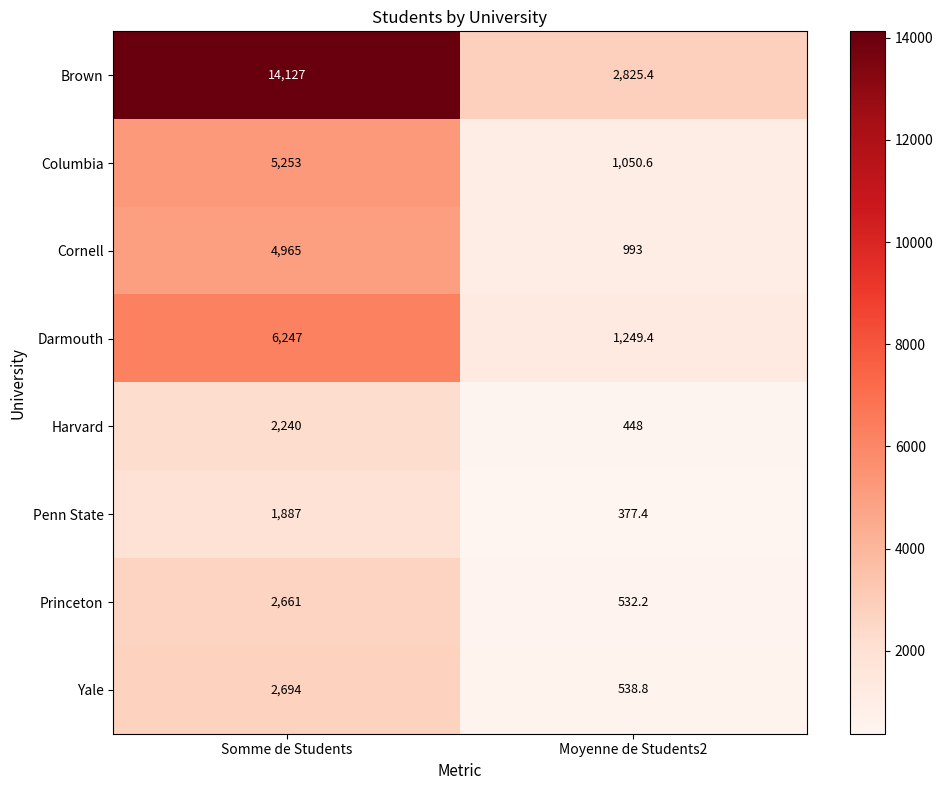

At Moyenne de Students2, list the series in order from smallest to largest.

Penn State, Harvard, Princeton, Yale, Cornell, Columbia, Darmouth, Brown